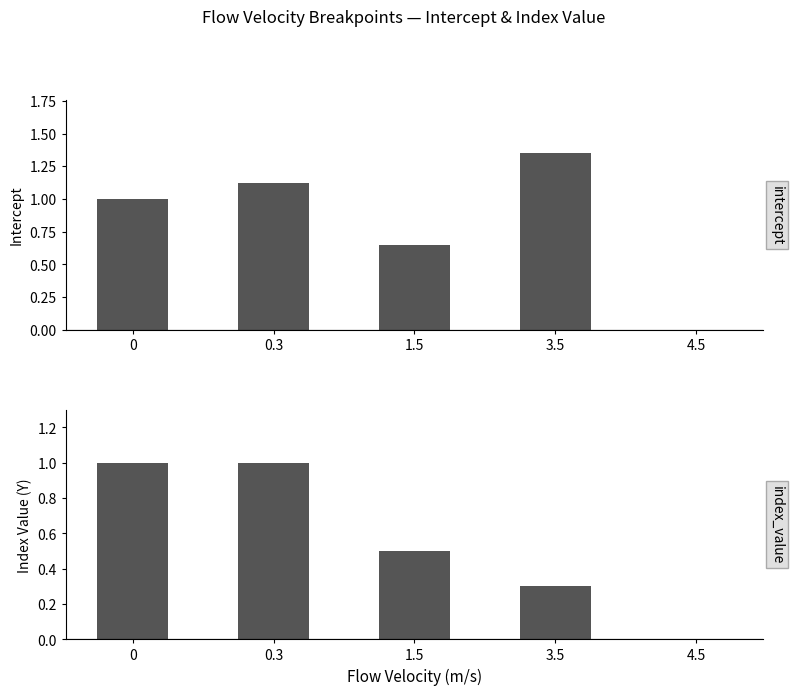

Reading left to right, transcribe all the data shown in this chart.

Intercept: 1.0	1.1	0.7	1.4	0.0
Index Value (Y): 1.0	1.0	0.5	0.3	0.0